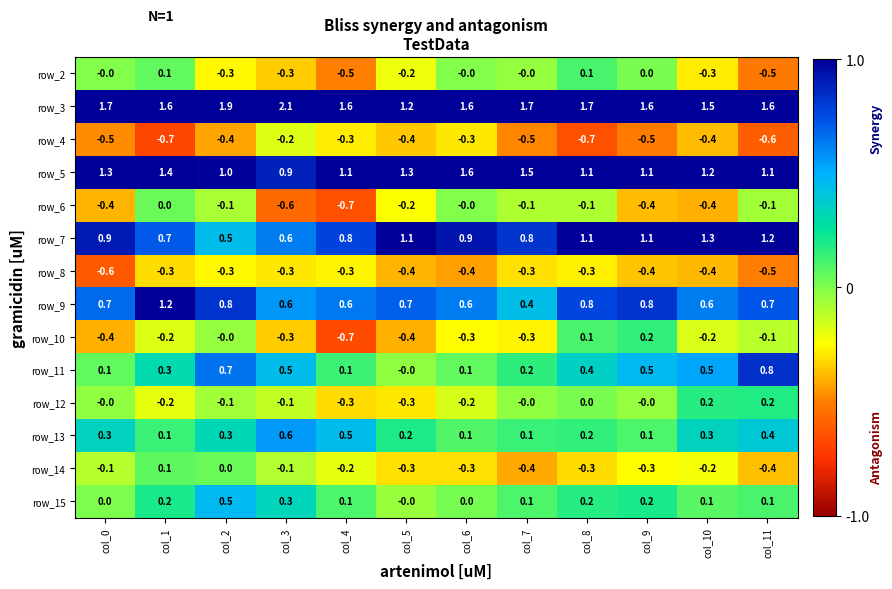

The row_5 series shows 0.6 at col_9. True or false?

False